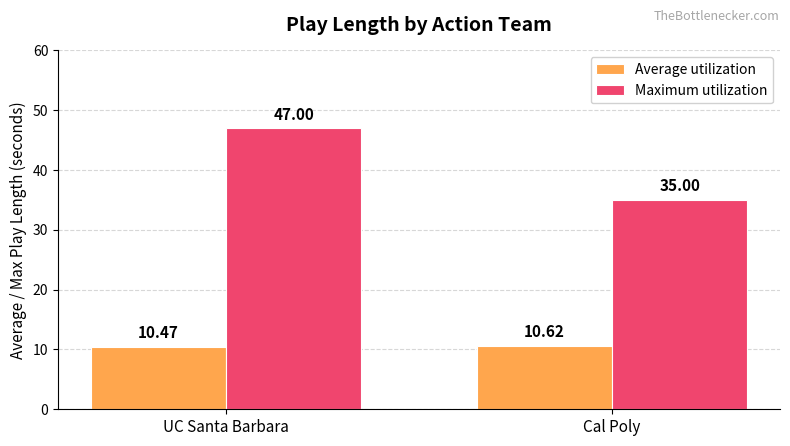

The Maximum utilization series shows 35.0 at Cal Poly. True or false?

True